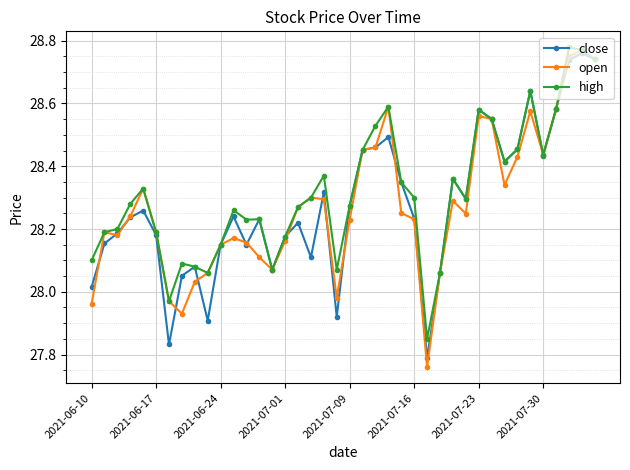

True or false: open has more than 2 interior local peaks.

True